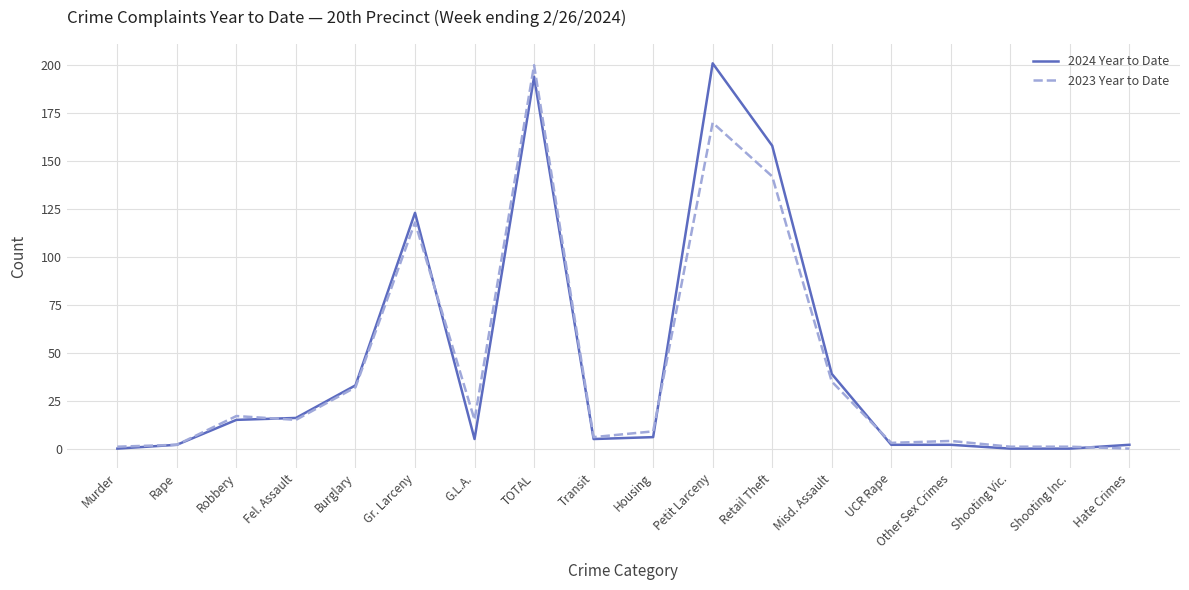

True or false: 2023 Year to Date has a value of 7 at Burglary.

False